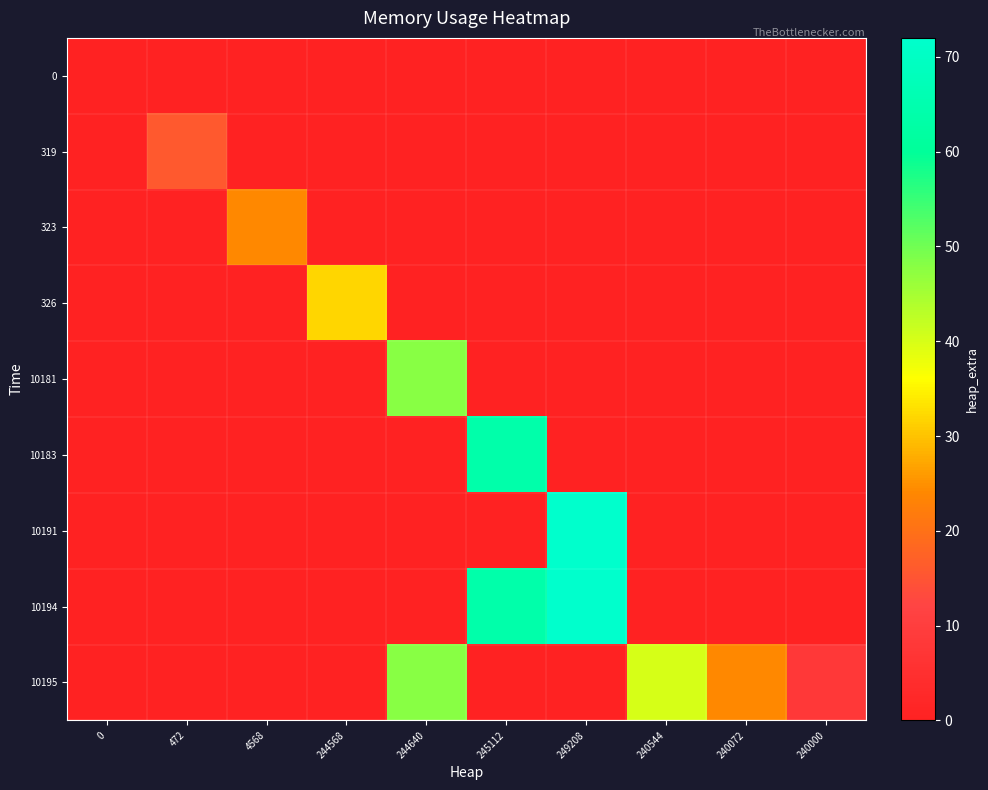

Reading left to right, transcribe all the data shown in this chart.

0: 0=0	472=0	4568=0	244568=0	244640=0	245112=0	249208=0	240544=0	240072=0	240000=0
319: 0=0	472=16	4568=0	244568=0	244640=0	245112=0	249208=0	240544=0	240072=0	240000=0
323: 0=0	472=0	4568=24	244568=0	244640=0	245112=0	249208=0	240544=0	240072=0	240000=0
326: 0=0	472=0	4568=0	244568=32	244640=0	245112=0	249208=0	240544=0	240072=0	240000=0
10181: 0=0	472=0	4568=0	244568=0	244640=48	245112=0	249208=0	240544=0	240072=0	240000=0
10183: 0=0	472=0	4568=0	244568=0	244640=0	245112=64	249208=0	240544=0	240072=0	240000=0
10191: 0=0	472=0	4568=0	244568=0	244640=0	245112=0	249208=72	240544=0	240072=0	240000=0
10194: 0=0	472=0	4568=0	244568=0	244640=0	245112=64	249208=72	240544=0	240072=0	240000=0
10195: 0=0	472=0	4568=0	244568=0	244640=48	245112=0	249208=0	240544=40	240072=24	240000=8